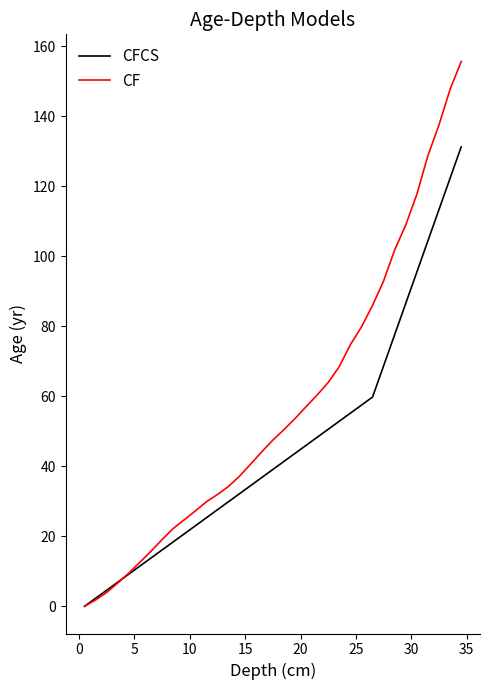

Which series has the widest spread of values?

CF